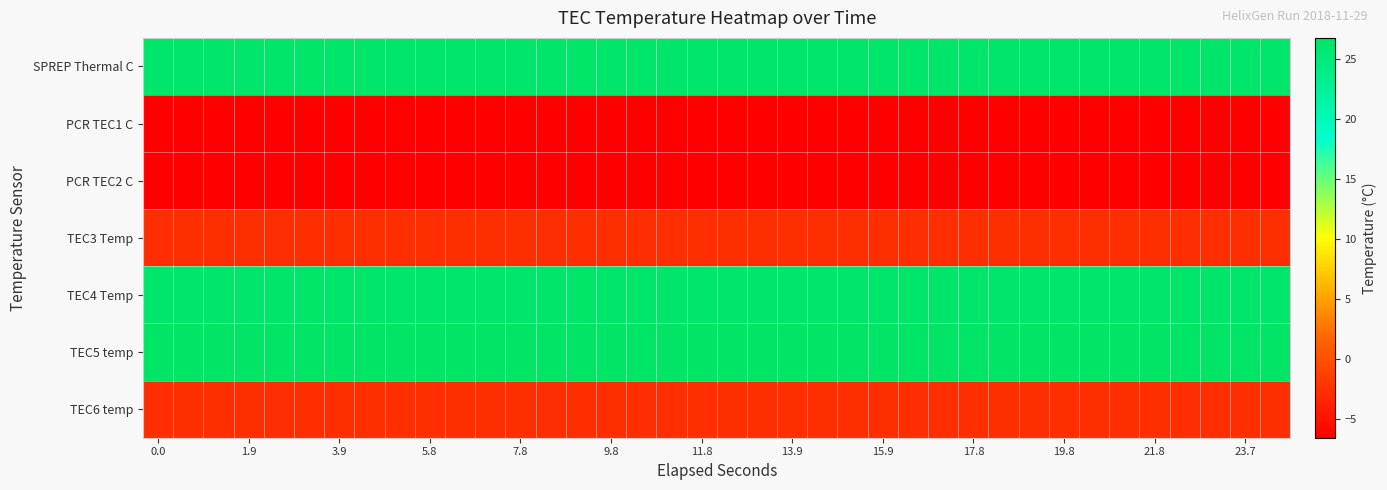

How many series are shown in this chart?

7